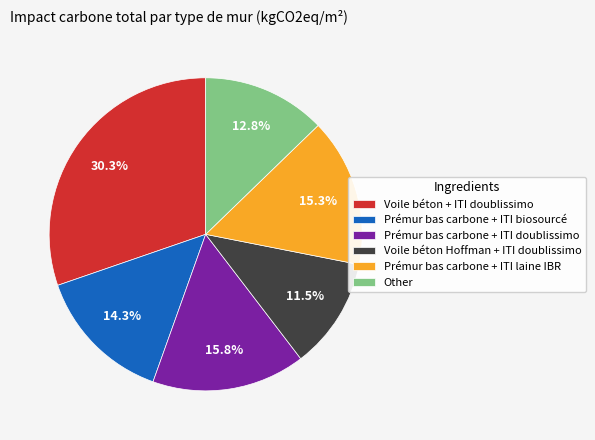

Combined, what portion of the pie is Prémur bas carbone + ITI laine IBR and Other?

28.1%